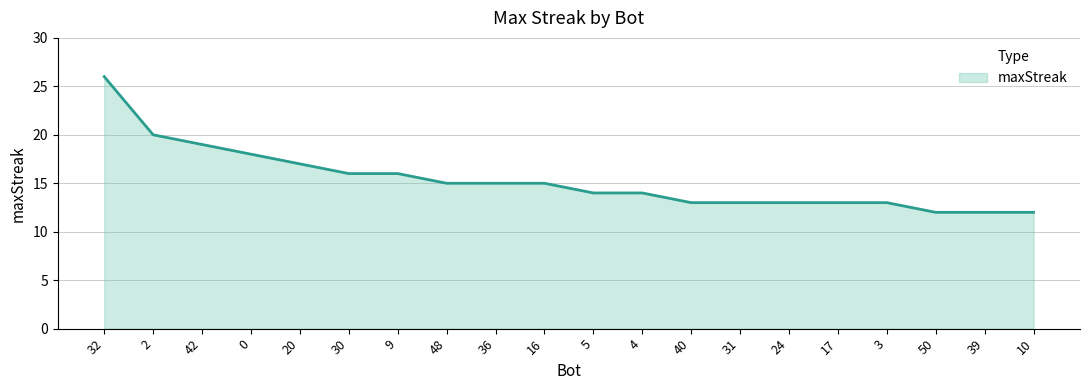

The value at 17 is 22. True or false?

False